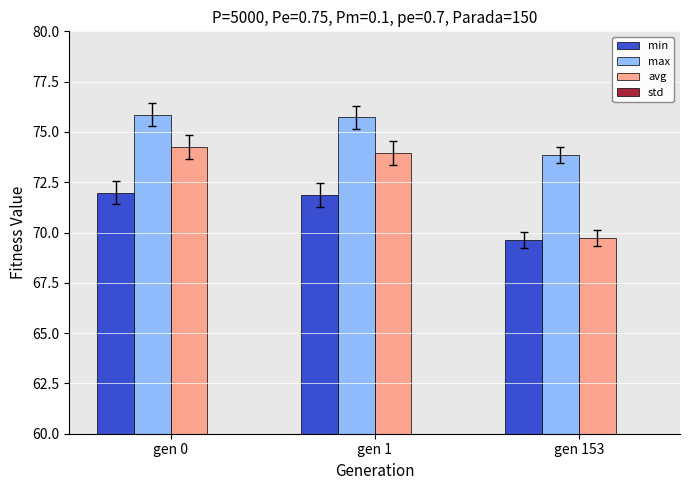

What is the value of the min bar at the 1st from the left?

72.0